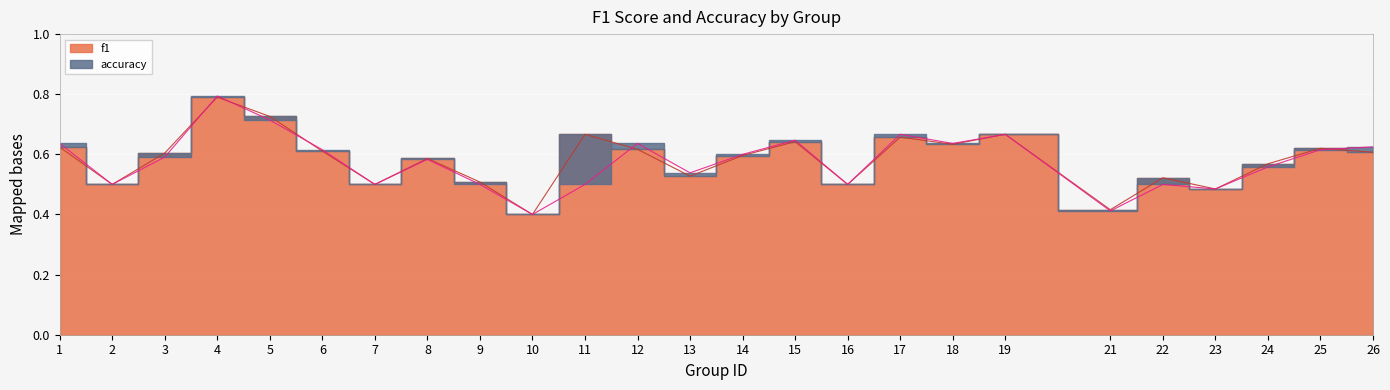

How many categories are shown in the chart?

25